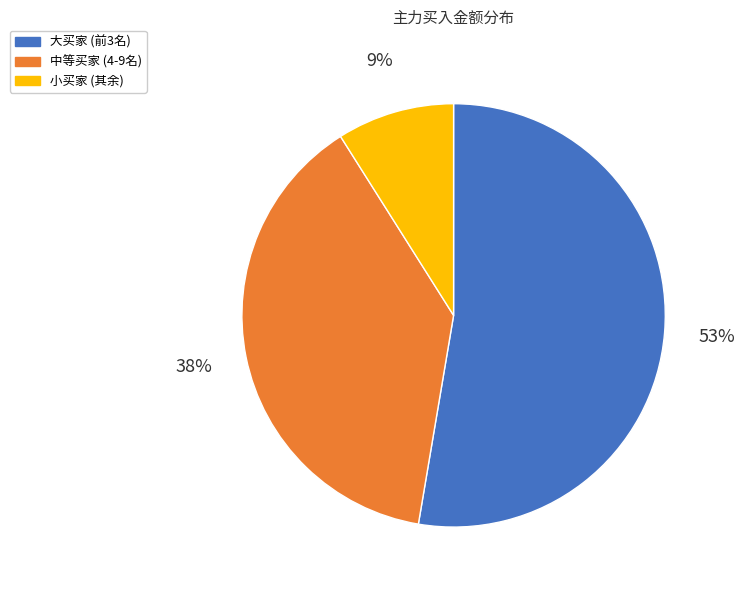

Is it true that 中等买家 (4-9名) is 38% of the pie?

True